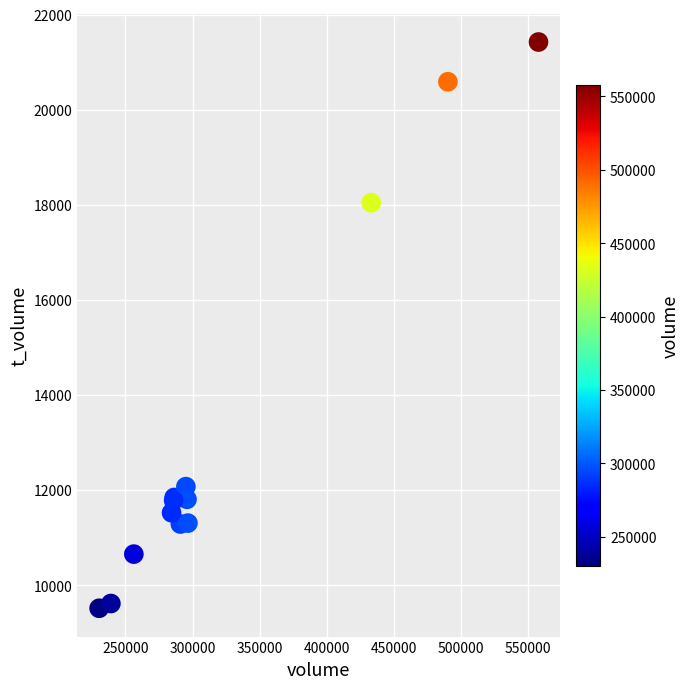

What Y value in the scatter plot is closest to 15469?

18044